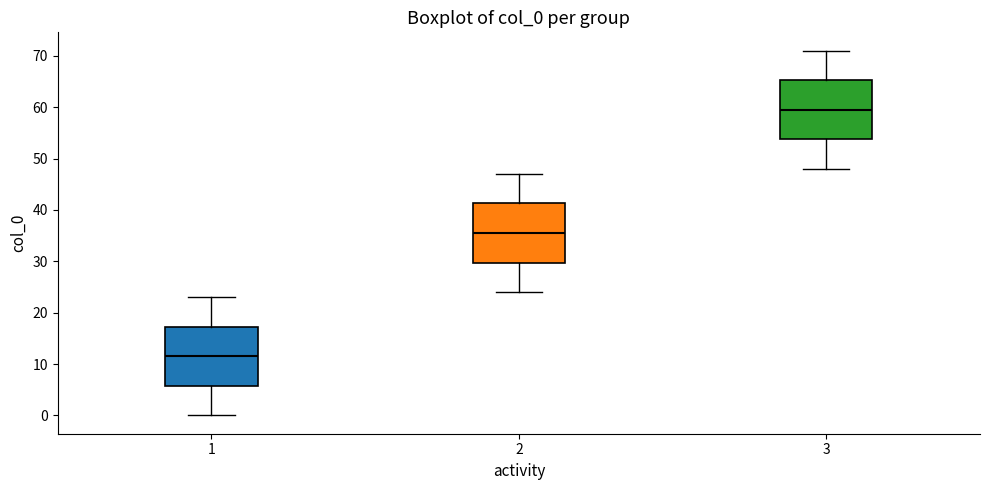

Reading left to right, transcribe this box plot: for each box, give where its median line is, the range the box spans, and where its two whiskers end, as read against the y-axis. The values are not printed on the chart, so give them approximately, as read against the axis.

1: median 12, box 6 to 17, whiskers 0 to 23
2: median 36, box 30 to 41, whiskers 24 to 47
3: median 60, box 54 to 65, whiskers 48 to 71